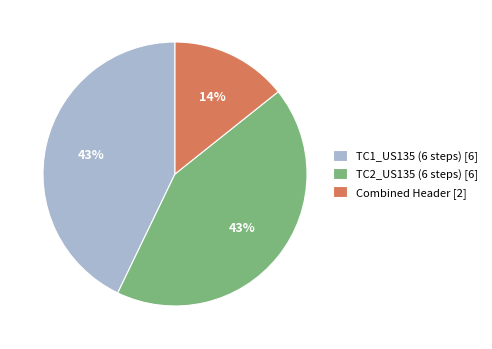

To the nearest percent, what is the difference between the Combined Header [2] and TC2_US135 (6 steps) [6] slice percentages?

29%